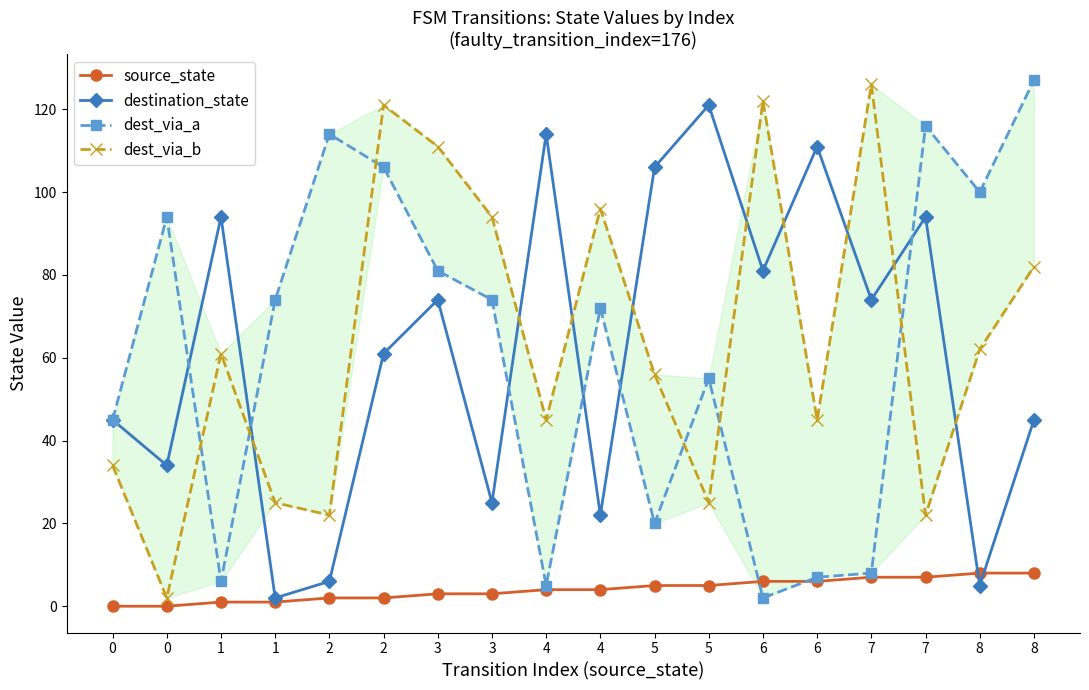

Where do dest_via_a and dest_via_b first cross each other?

0 and 1